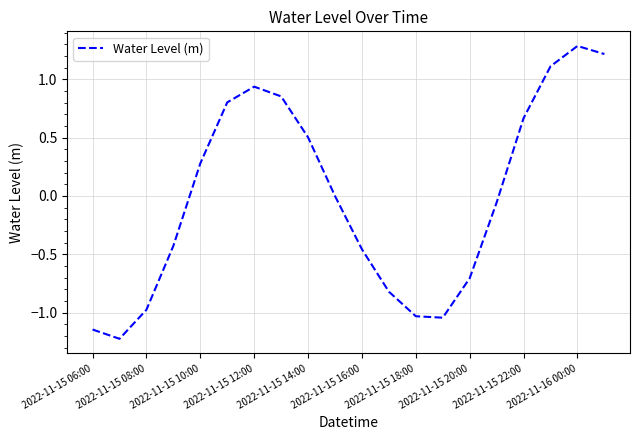

What is the smallest value displayed?

-1.2